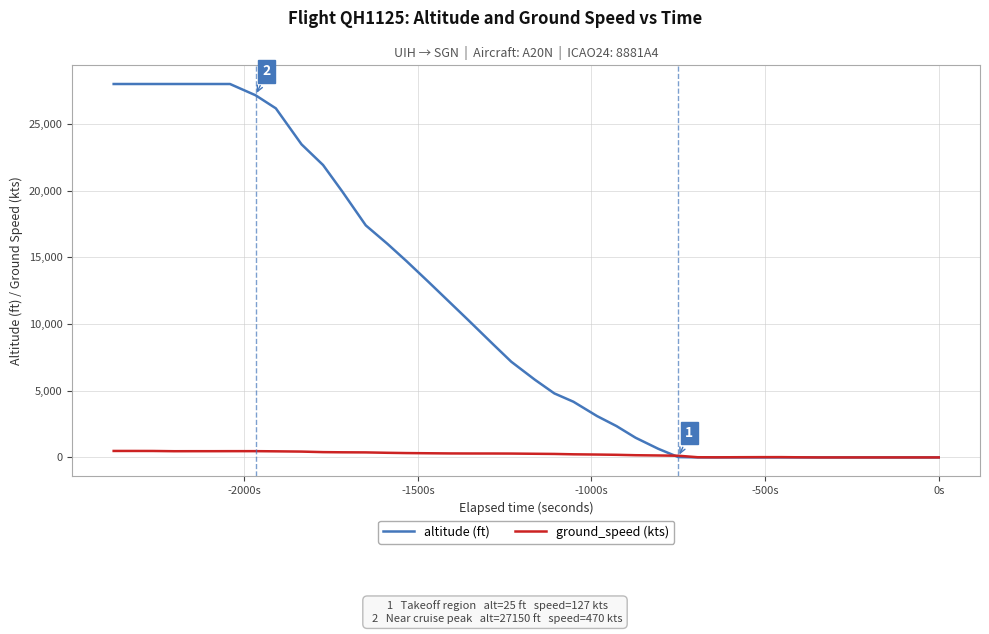

How many intersections are there between altitude and ground_speed?

1